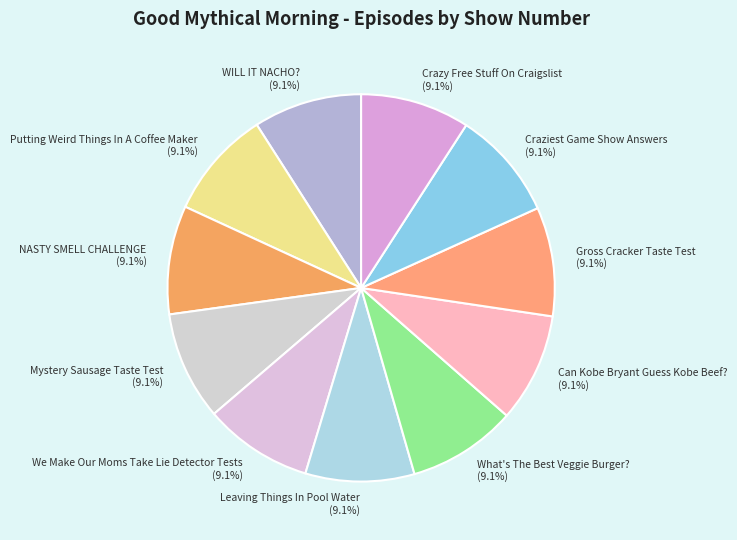

Does Mystery Sausage Taste Test account for over 50% of the chart?

No